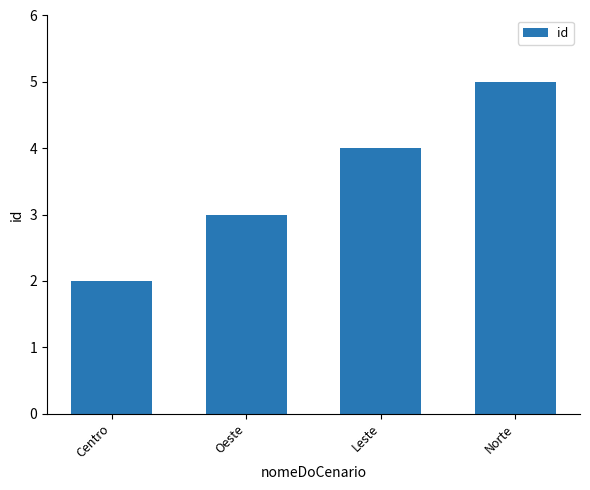

Read the value at Leste.

4